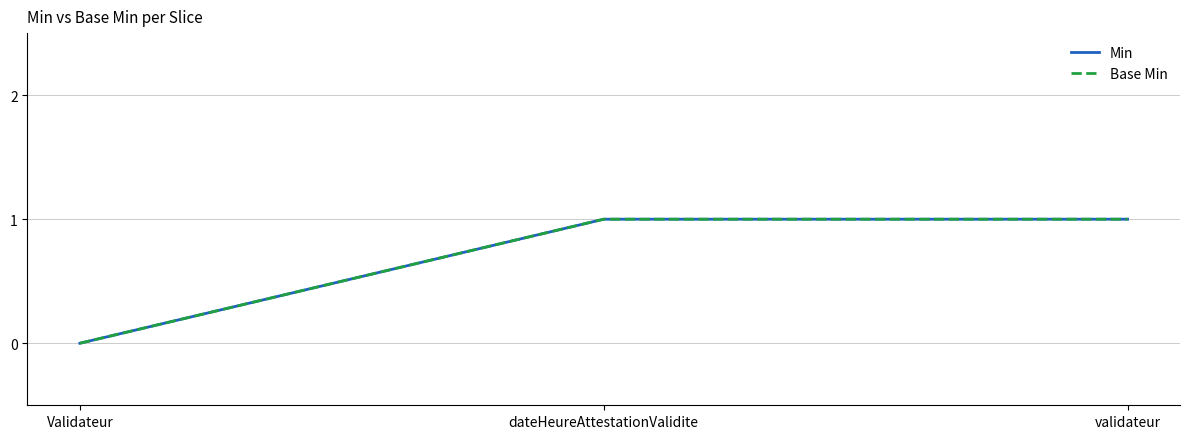

List the series in order of their peak value, lowest first.

Min, Base Min